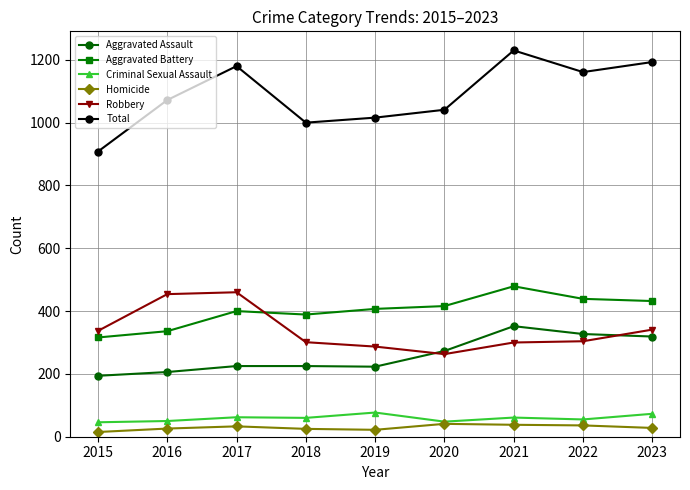

Between 2017 and 2018, which series saw the biggest shift?

Total